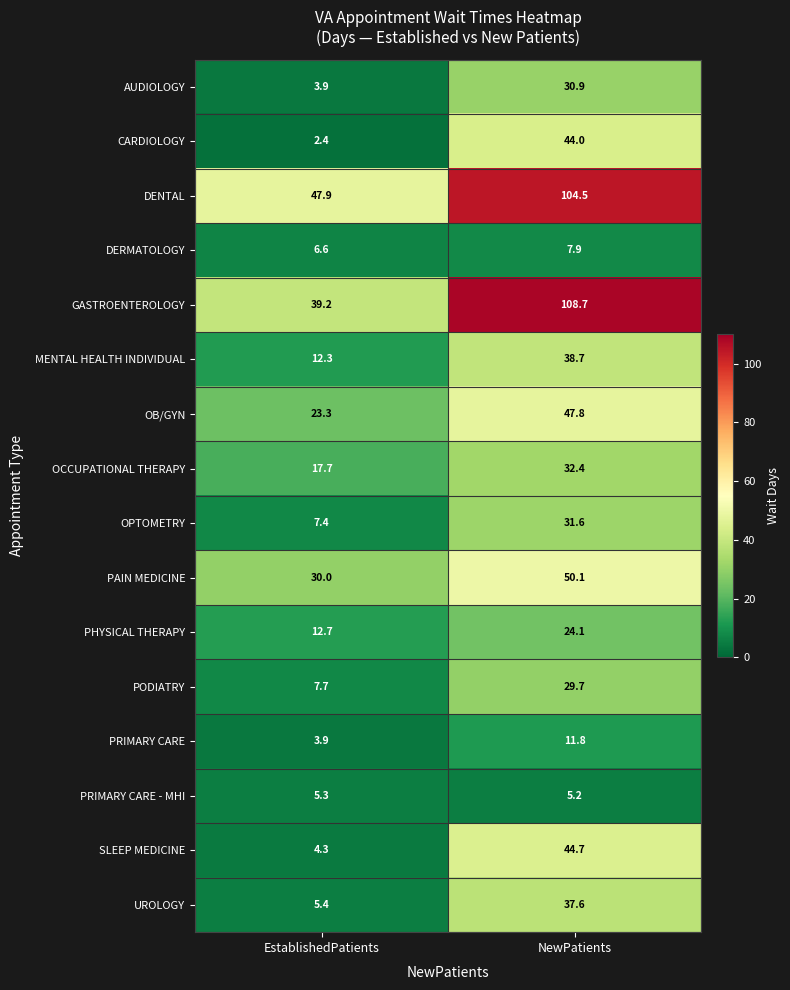

Read the MENTAL HEALTH INDIVIDUAL value at EstablishedPatients.

12.3